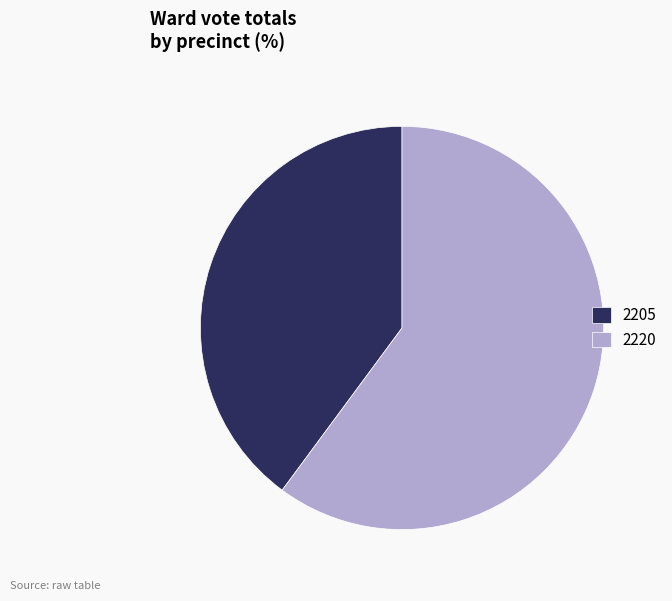

Do 2220 and 2205 together represent more than half of the pie?

Yes